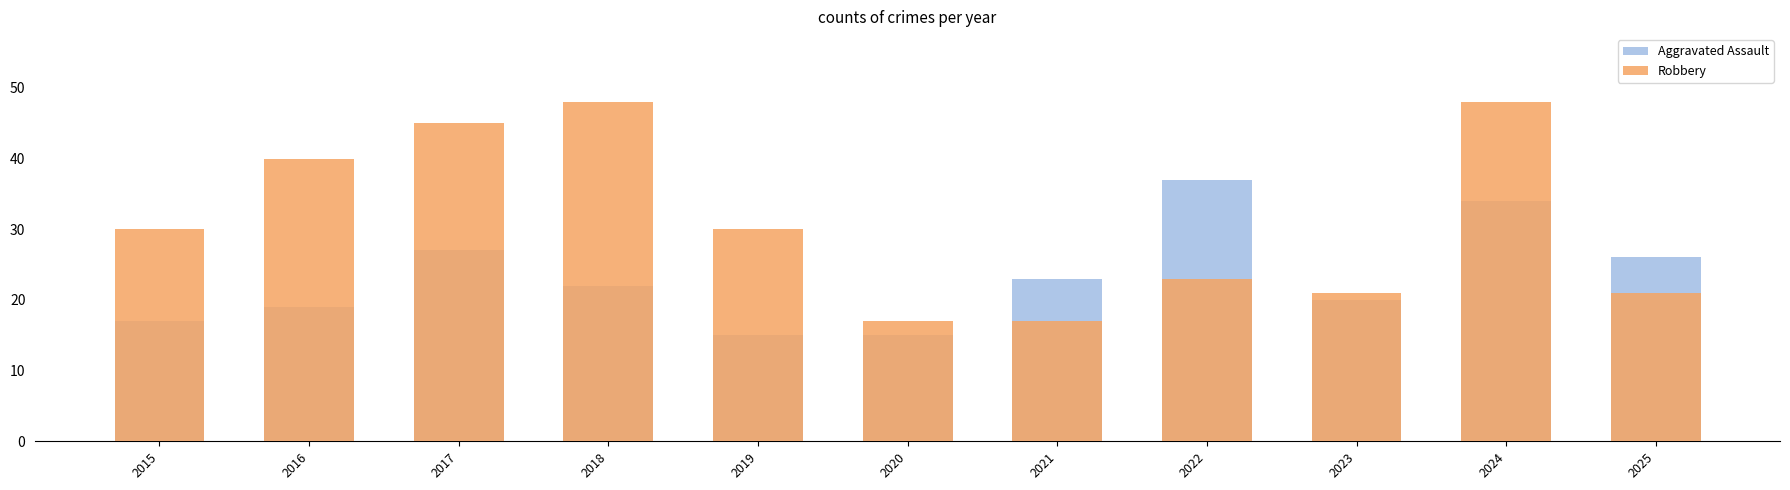

Is the value of Aggravated Assault at 2023 greater than the value of Robbery at 2019?

No